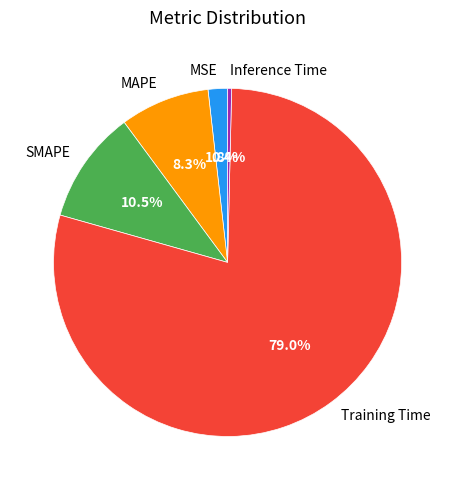

To the nearest percent, what is the combined percentage of SMAPE and MSE?

12%